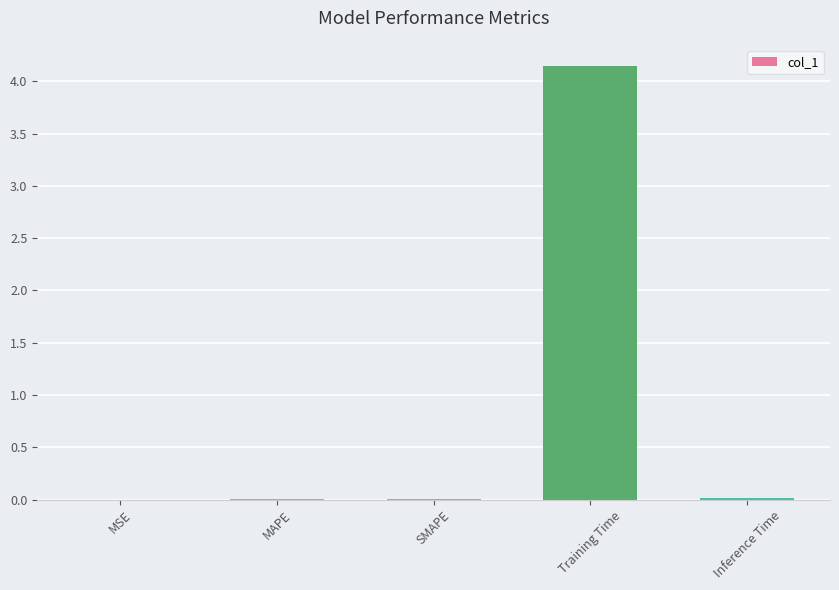

The chart shows a value of 0.0 at Inference Time. True or false?

True